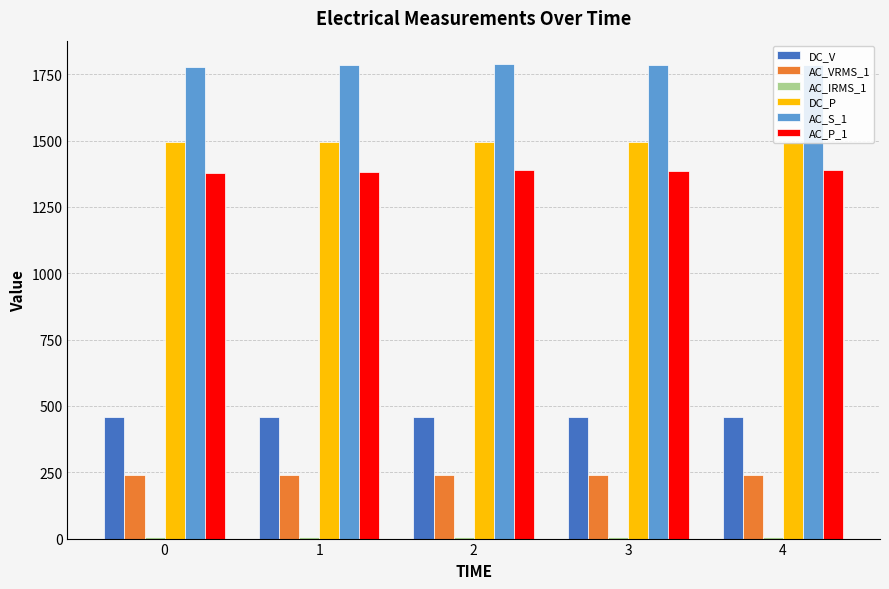

Does the chart contain stacked bars?

No